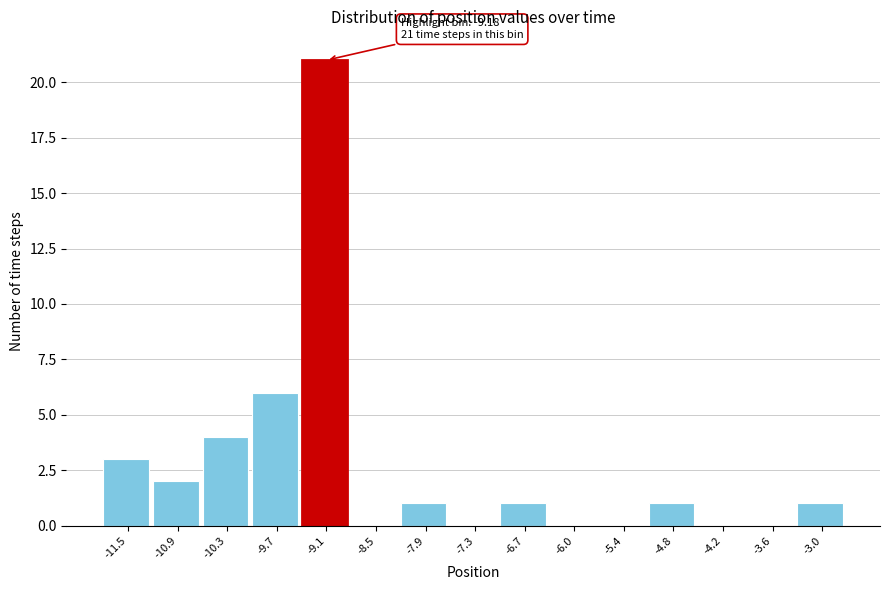

Over which range of the x-axis is the bar tallest?

-9.4 to -8.8